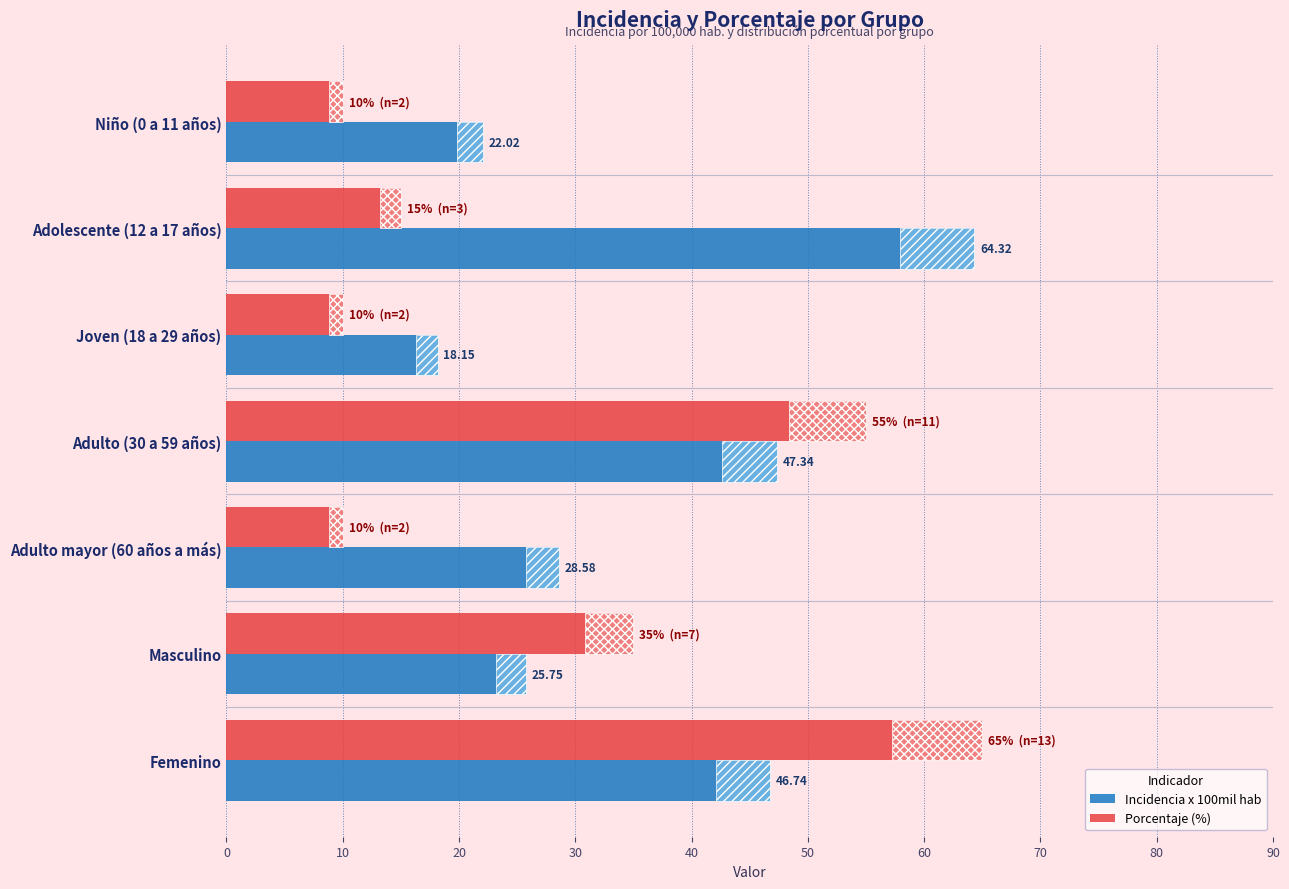

What is the difference between the maximum and minimum values in the Incidencia x 100mil hab series?

46.2